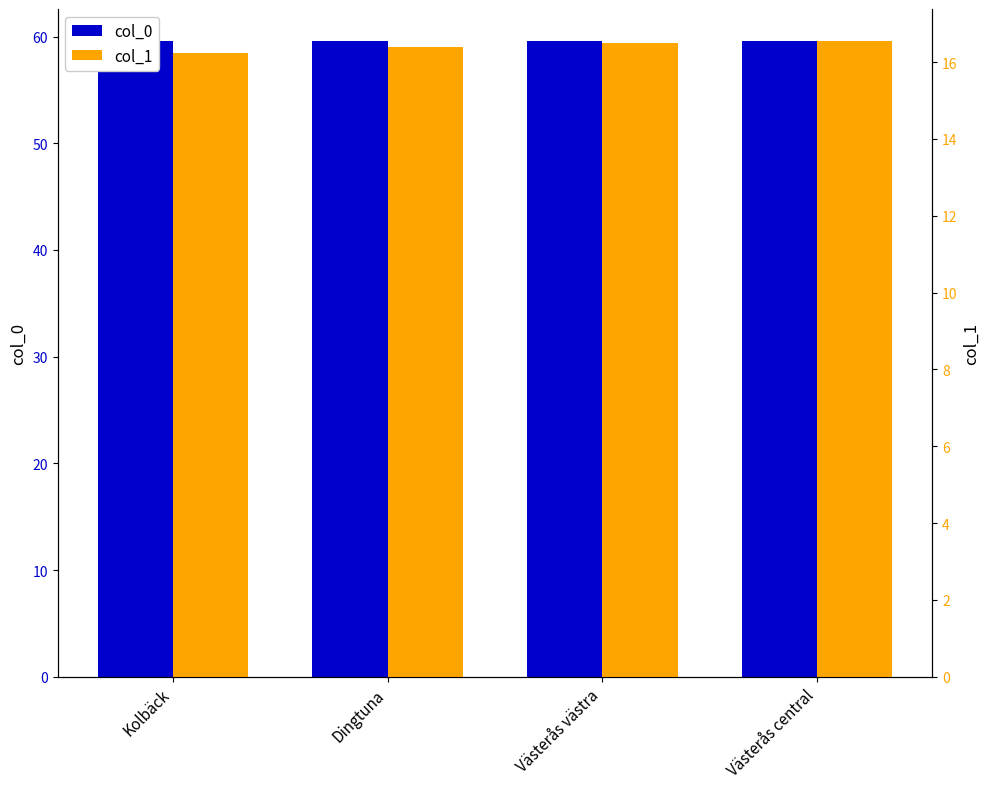

Reading left to right, extract all data points from this chart.

col_0: Kolbäck=59.6	Dingtuna=59.6	Västerås västra=59.6	Västerås central=59.6
col_1: Kolbäck=16.2	Dingtuna=16.4	Västerås västra=16.5	Västerås central=16.6